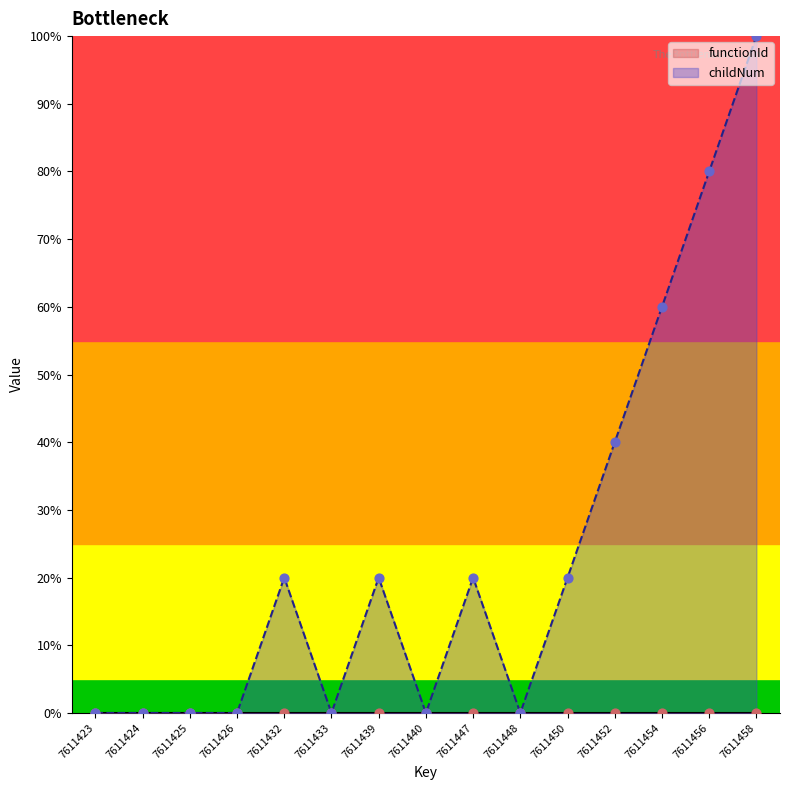

Between 7611426 and 7611440, which is larger?

7611426